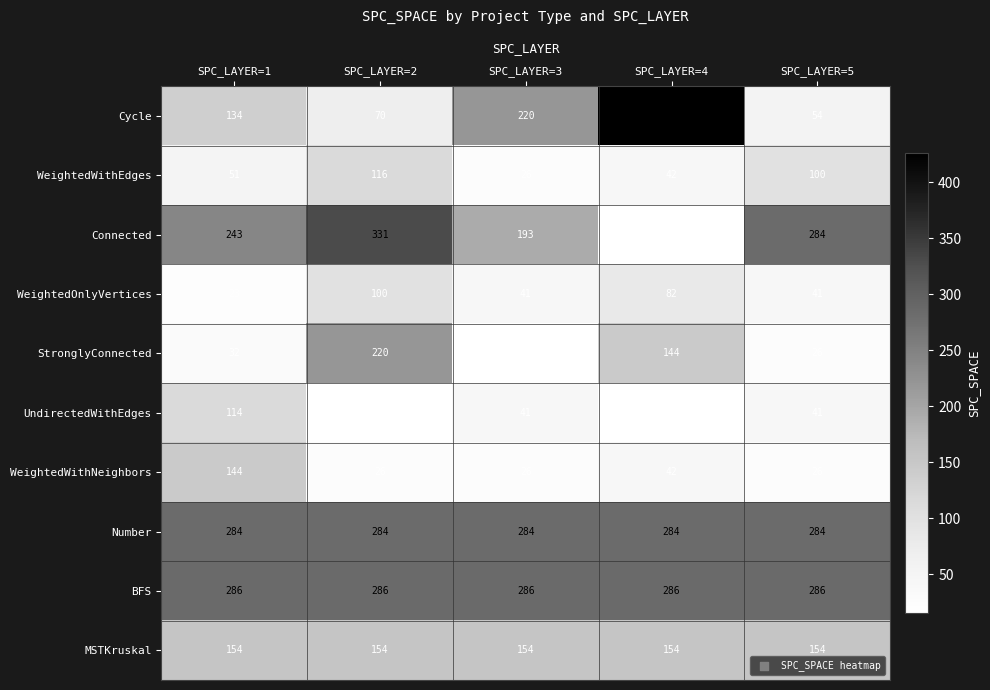

The value of BFS at SPC_LAYER=4 is 133. True or false?

False